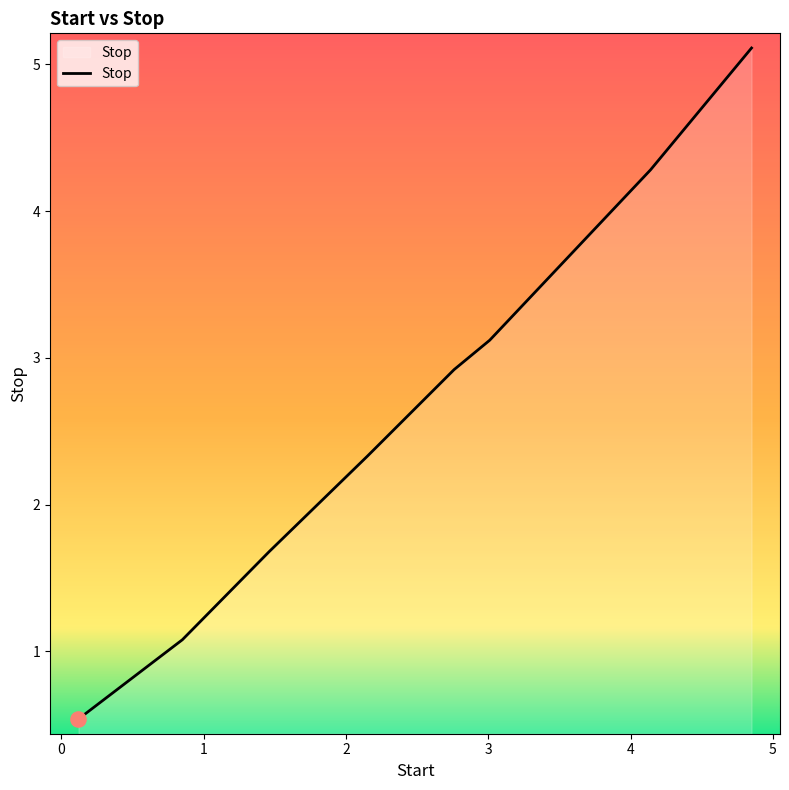

What is the minimum value shown in the chart?

0.5